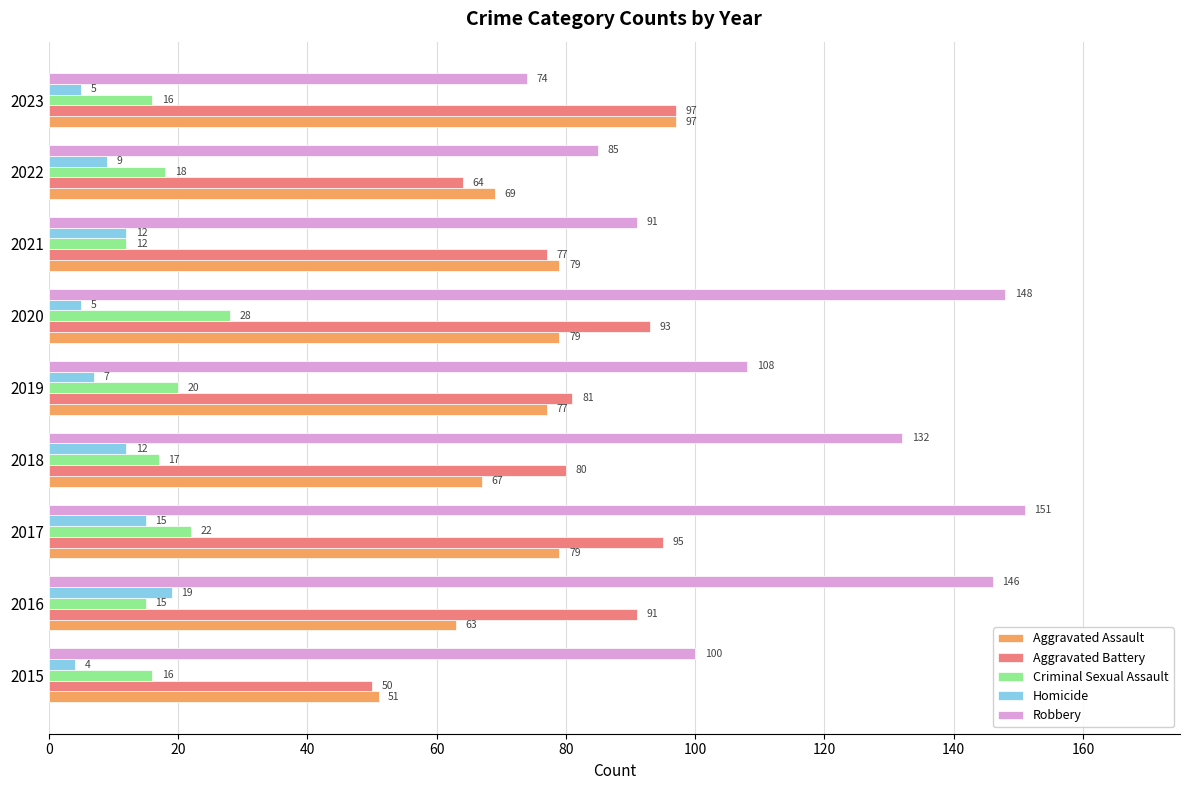

How many categories are shown in the chart?

9